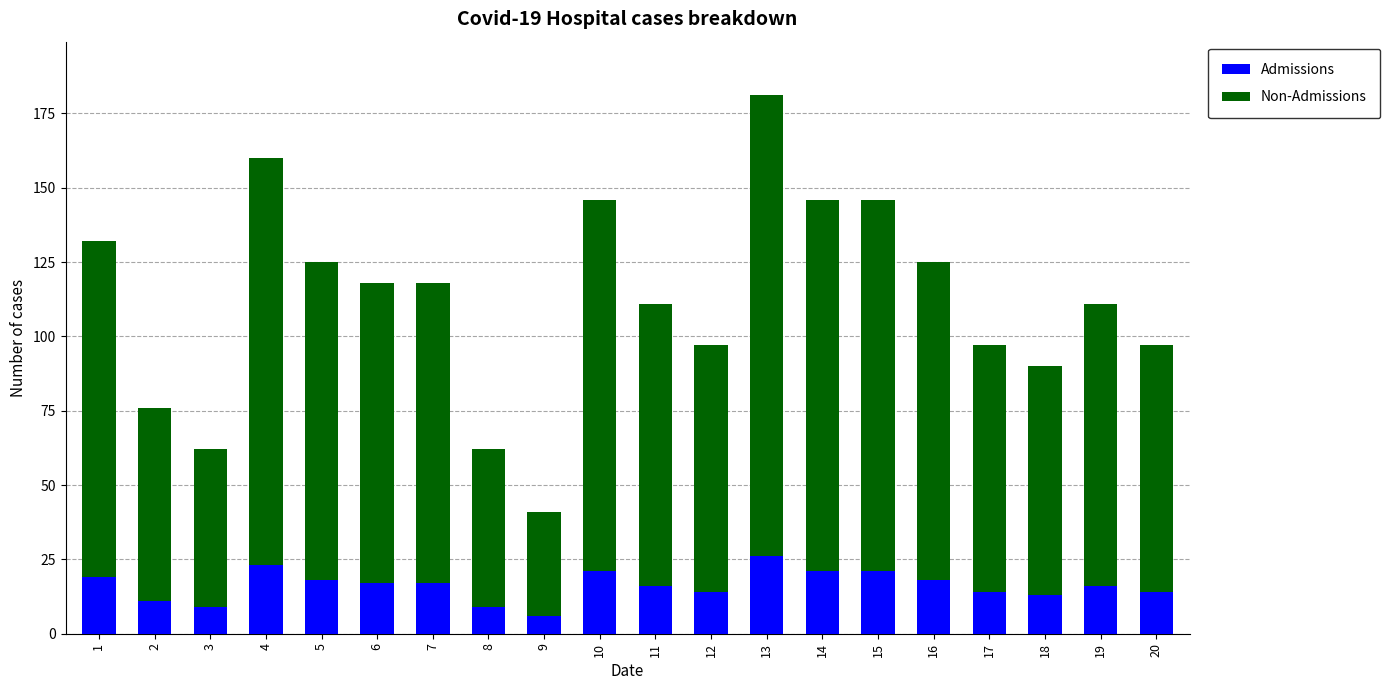

The value of Admissions at 18 is 13. True or false?

True